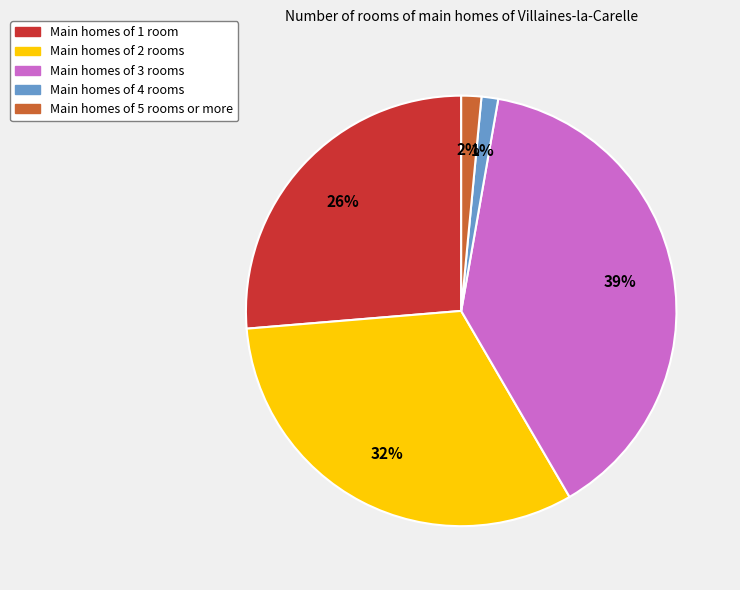

Does any single category account for the majority?

No